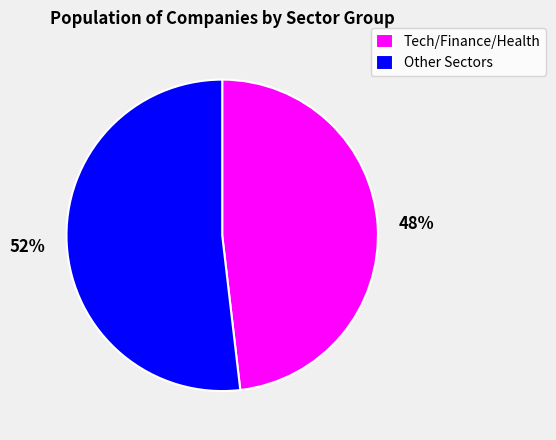

Count the number of slices in the pie.

2